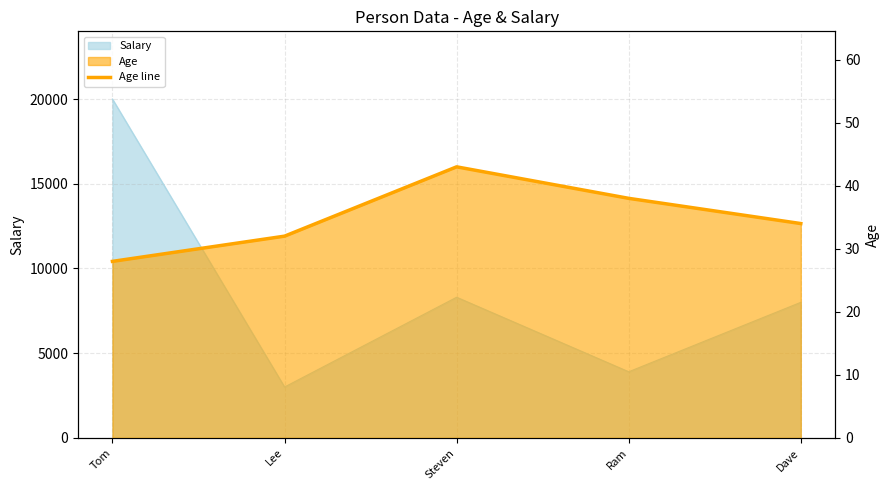

True or false: the data shows 55 at Lee.

False